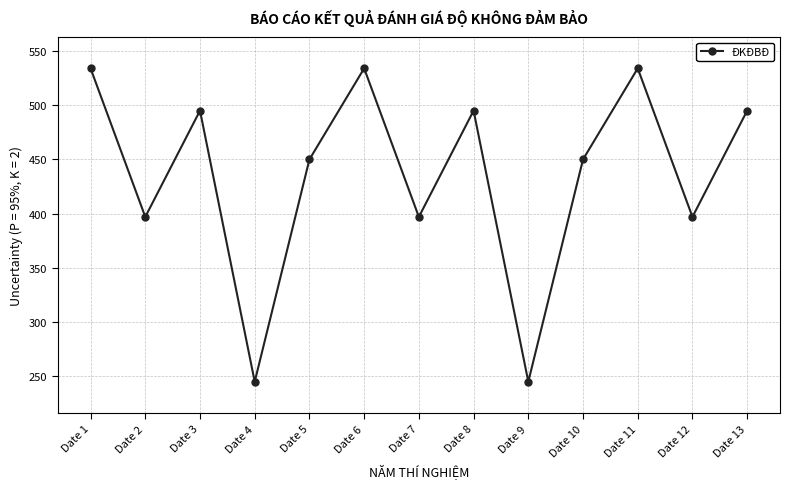

How many data points are less than 450?

5